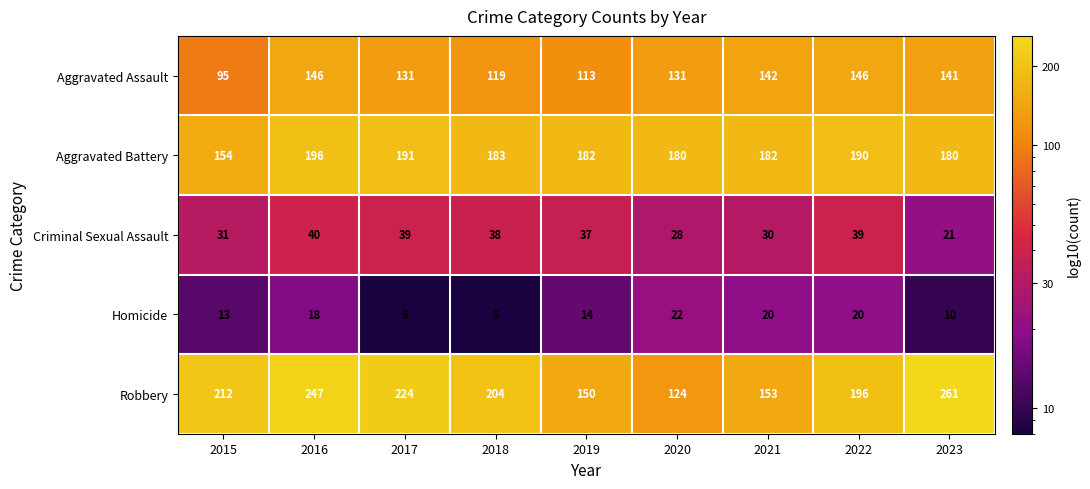

At which category is the sum across all series the highest?

2016